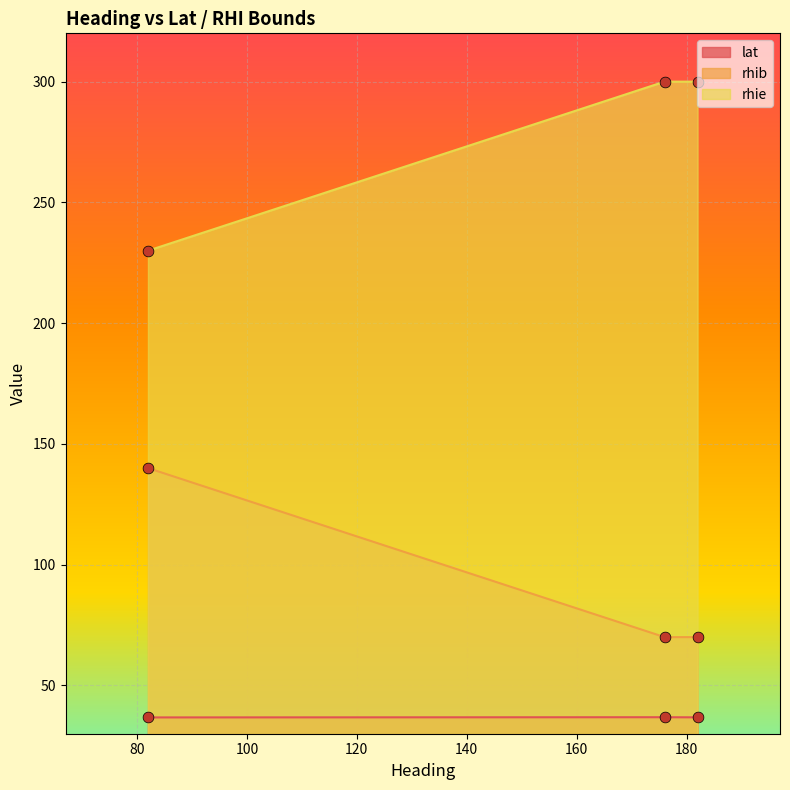

What are all the series names shown in the legend?

lat, rhib, rhie